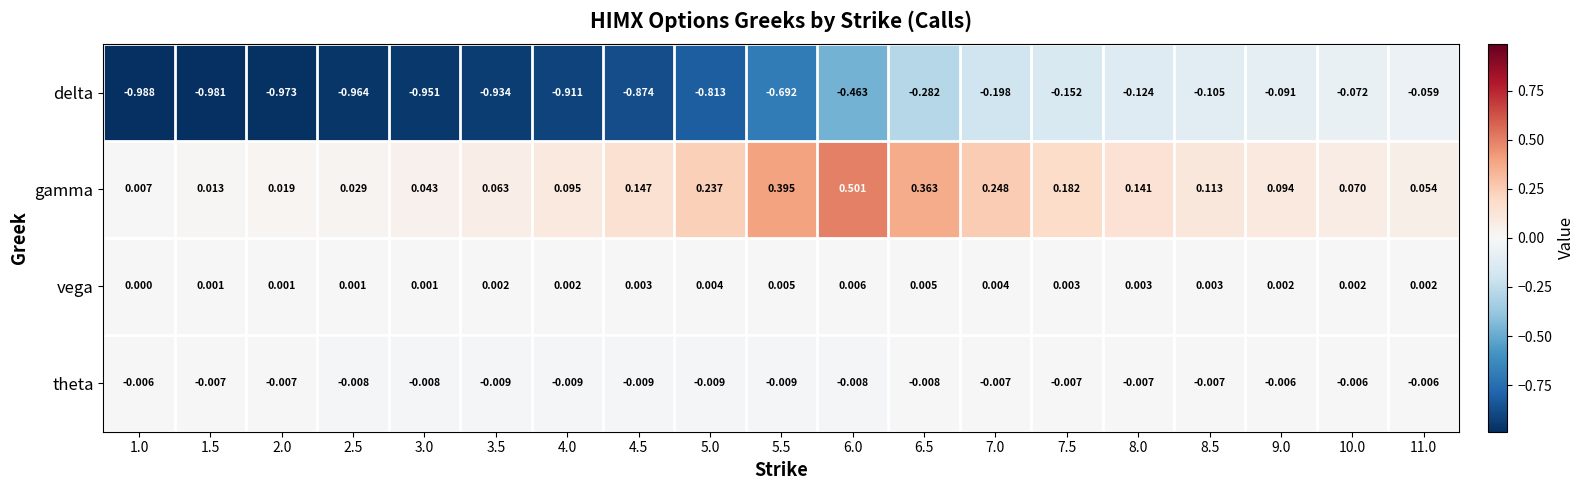

Which series has the largest total across all categories?

gamma